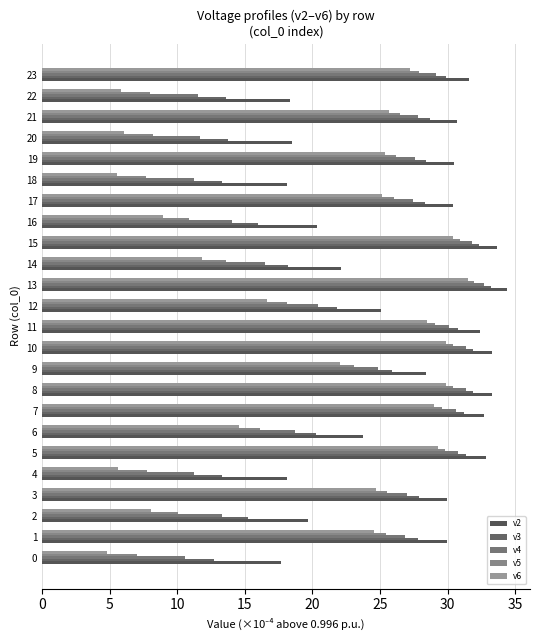

How many values in the v3 series exceed 27?

13